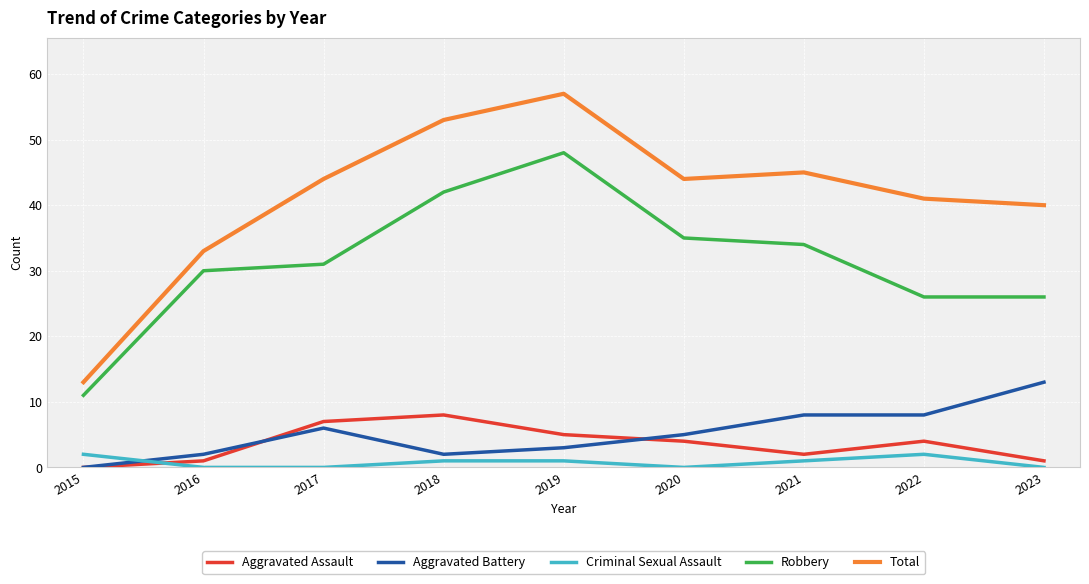

What is the difference between the maximum and minimum values in the Criminal Sexual Assault series?

2